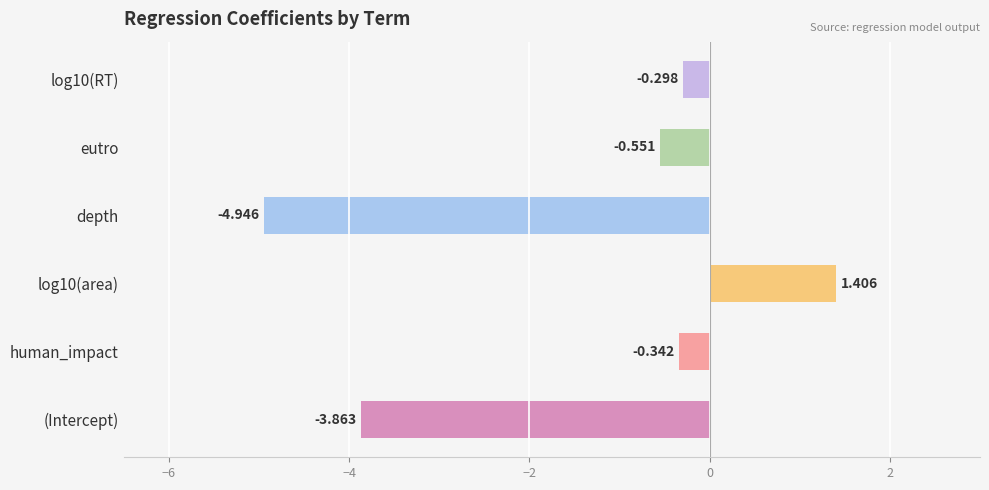

Where is the data nearest to the value -1?

eutro